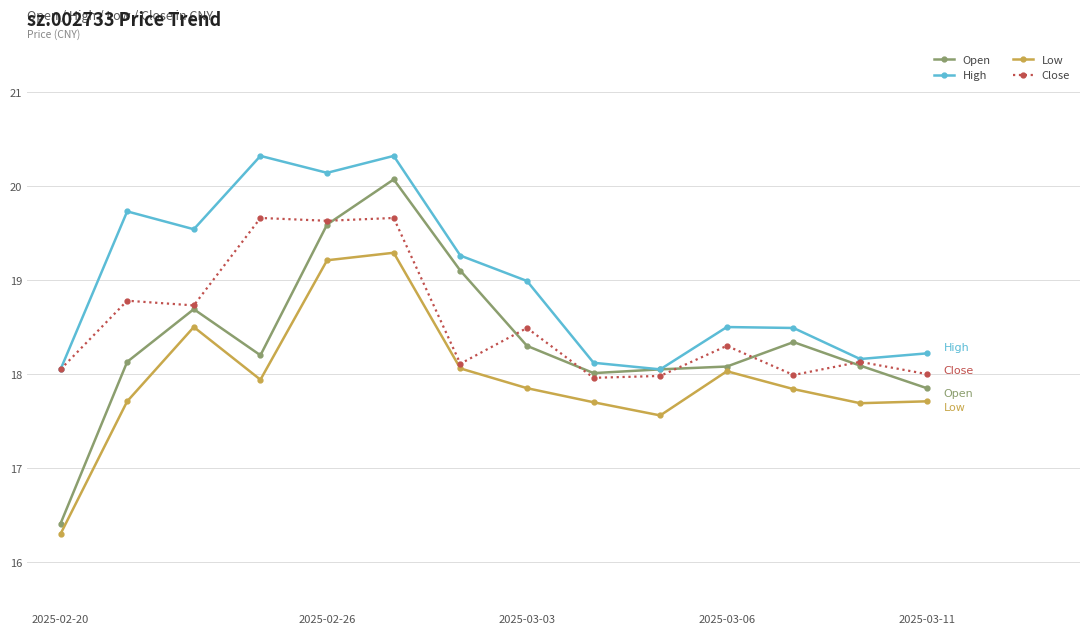

What is the difference between the maximum and minimum values in the Low series?

3.0